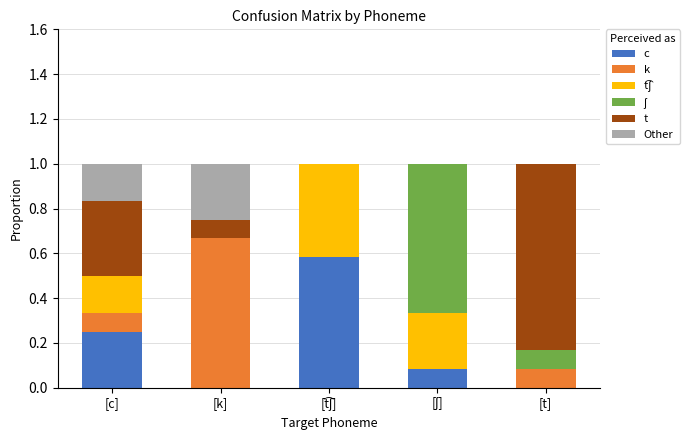

Rank the series at [t͡ʃ] from lowest to highest value.

k, ʃ, t, Other, t͡ʃ, c